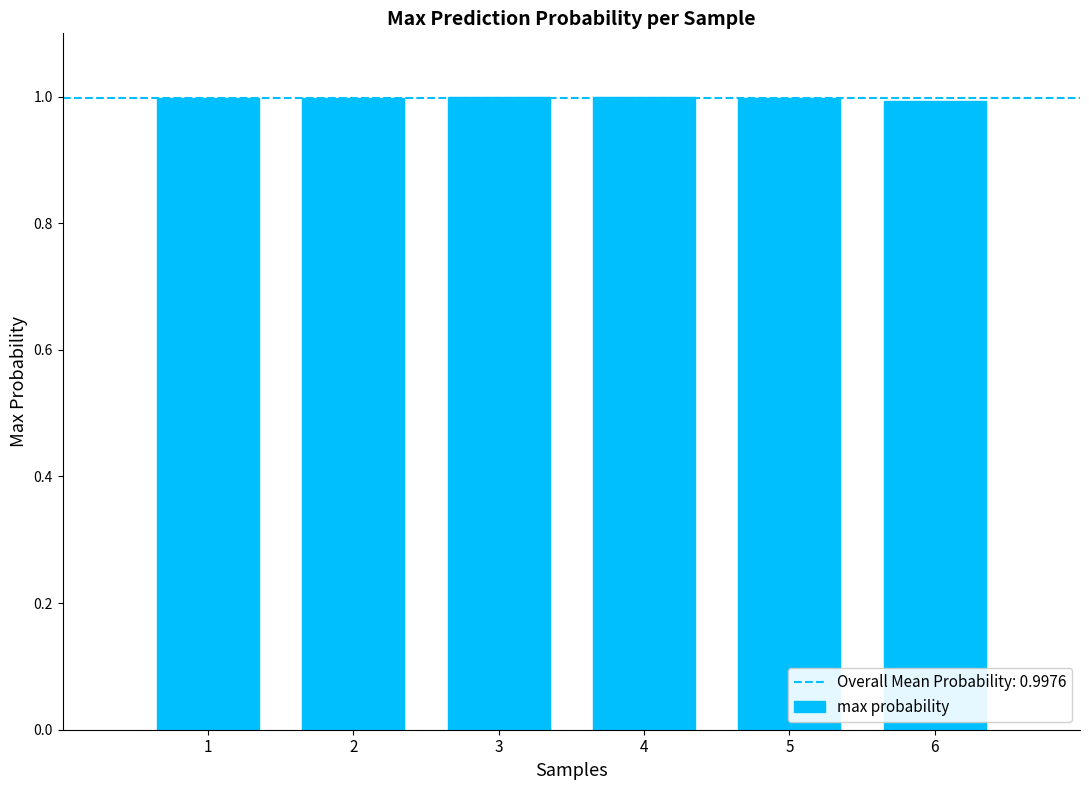

The chart shows a value of 1.0 at 3. True or false?

True